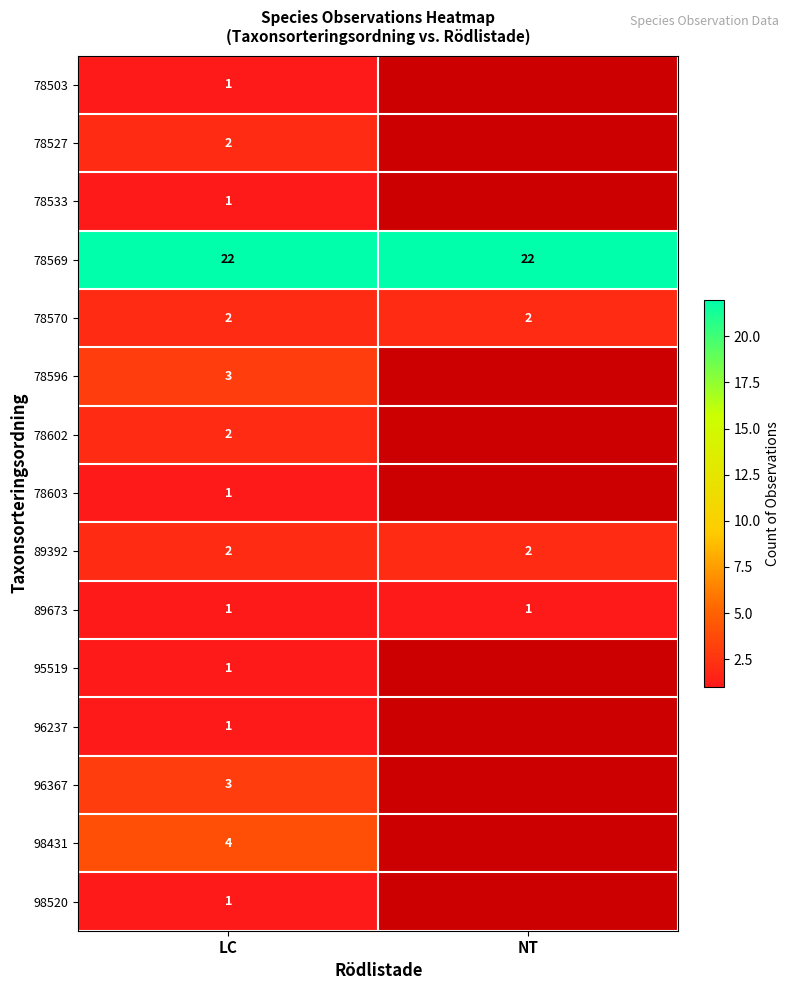

The value of 96367 at LC is 3. True or false?

True